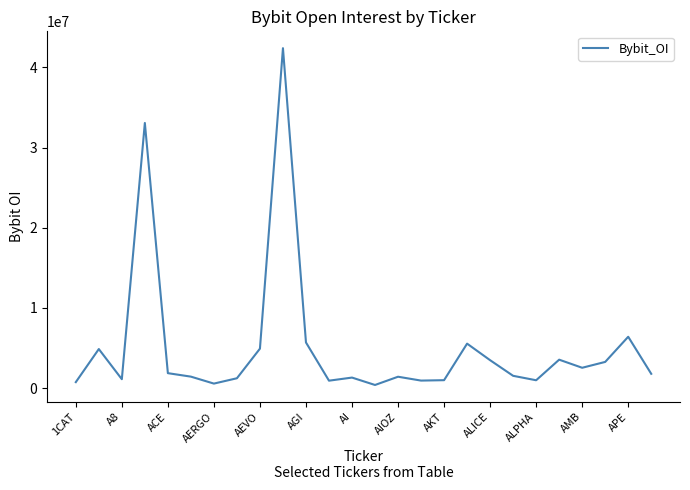

What is the greatest value displayed?

42403162